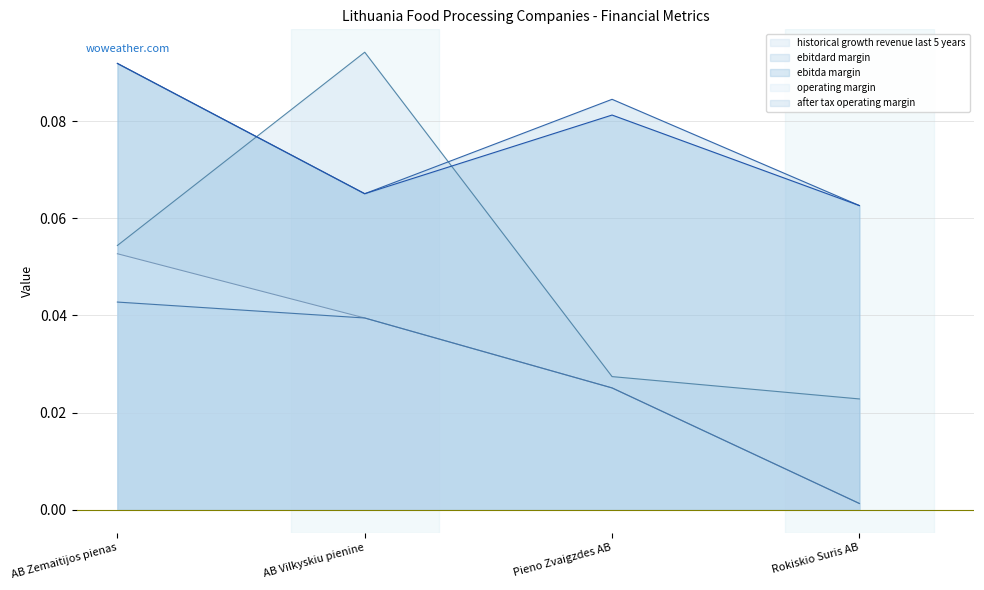

Where do historical_growth_revenue_last_5_years and ebitda_margin first cross each other?

AB Zemaitijos pienas and AB Vilkyskiu pienine